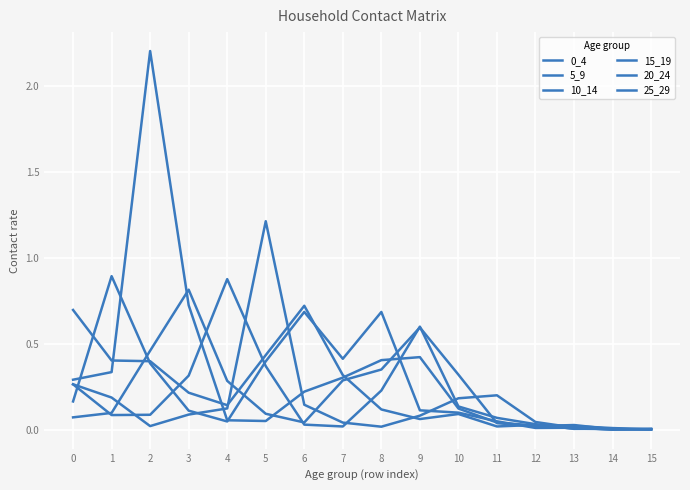

What is the difference between the second highest and minimum values in the 0_4 series?

0.7